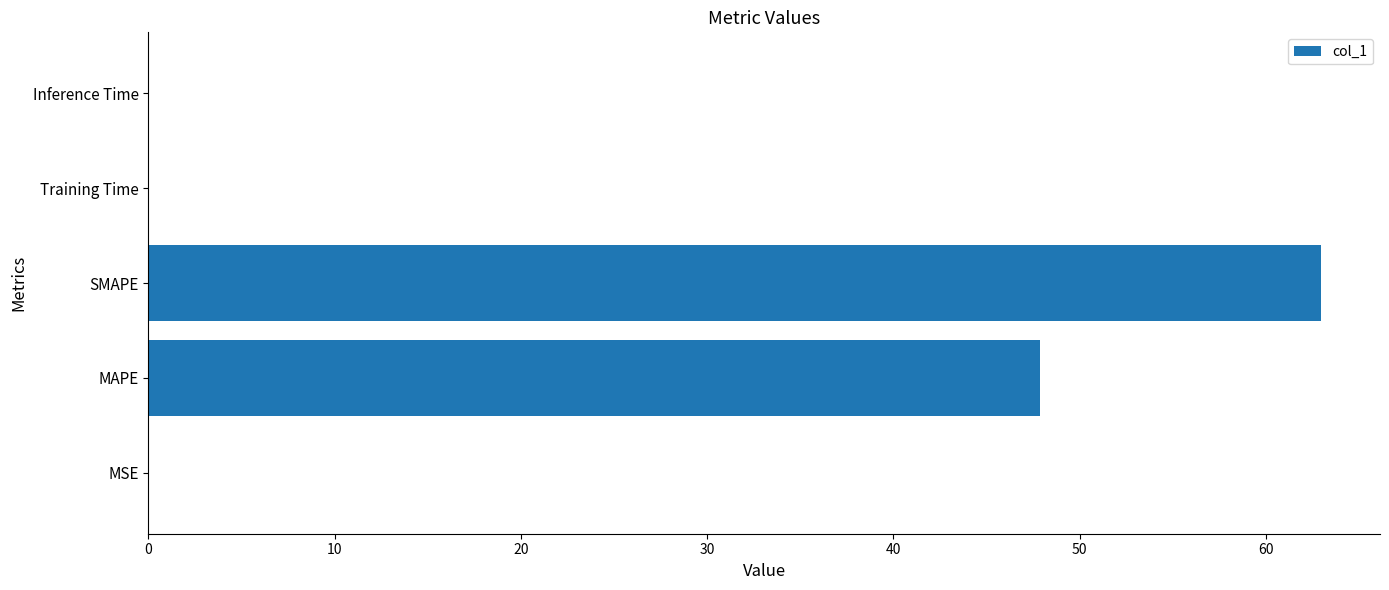

Where is the data nearest to the value 31?

MAPE